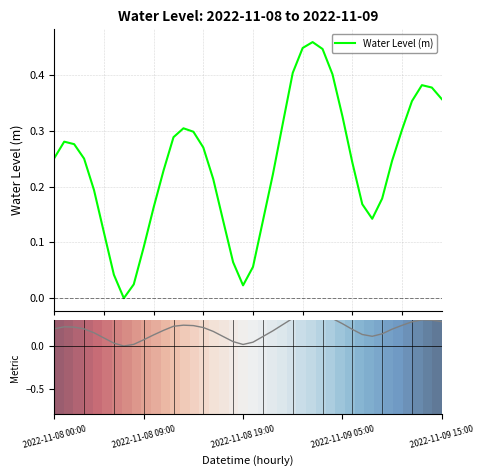

Between 35 and 13, which is larger?

13